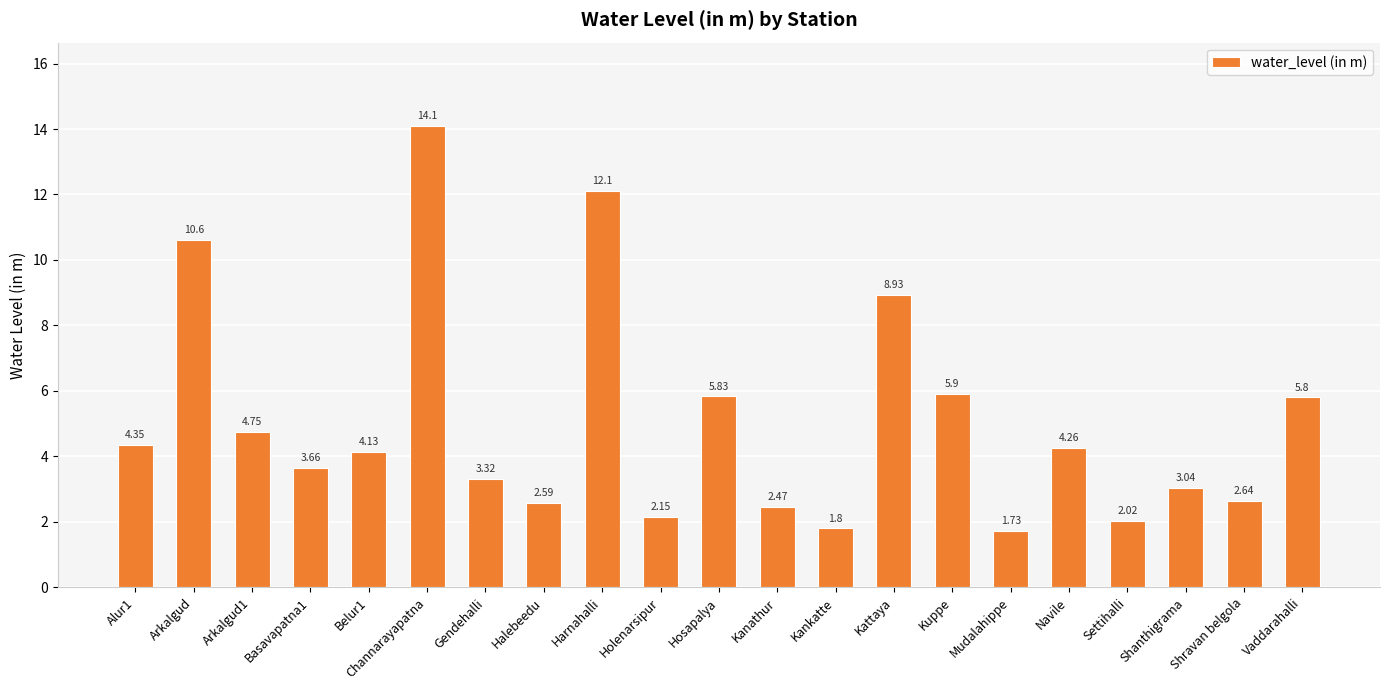

What position from the right is Kuppe?

7